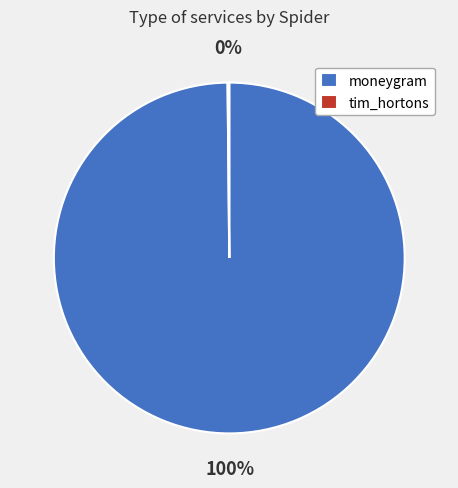

Is there any slice that represents more than half of the pie?

Yes